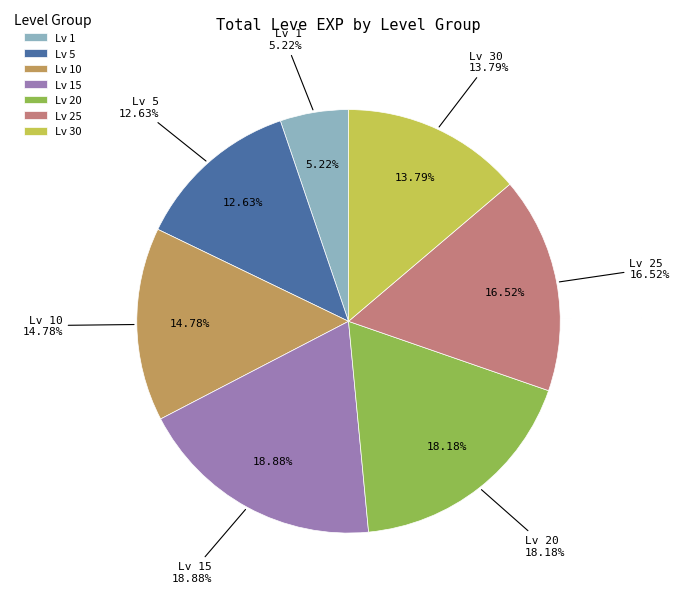

The Level 30 slice represents 14% of the pie. True or false?

True